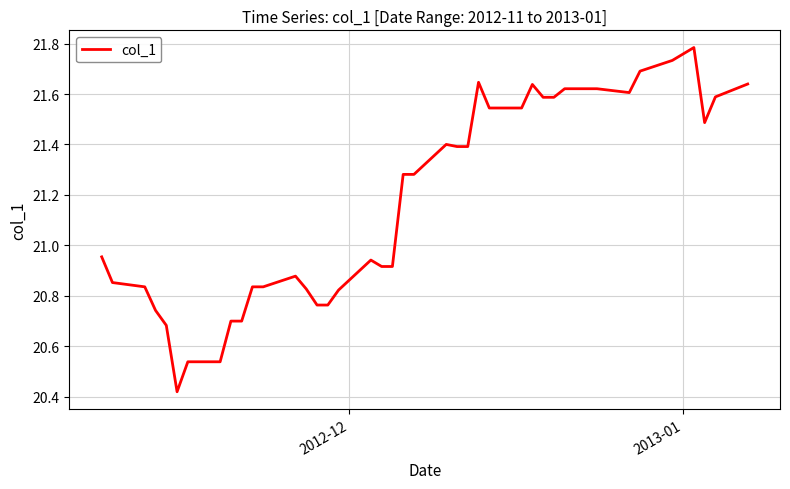

What is the difference between the maximum and minimum values?

1.4